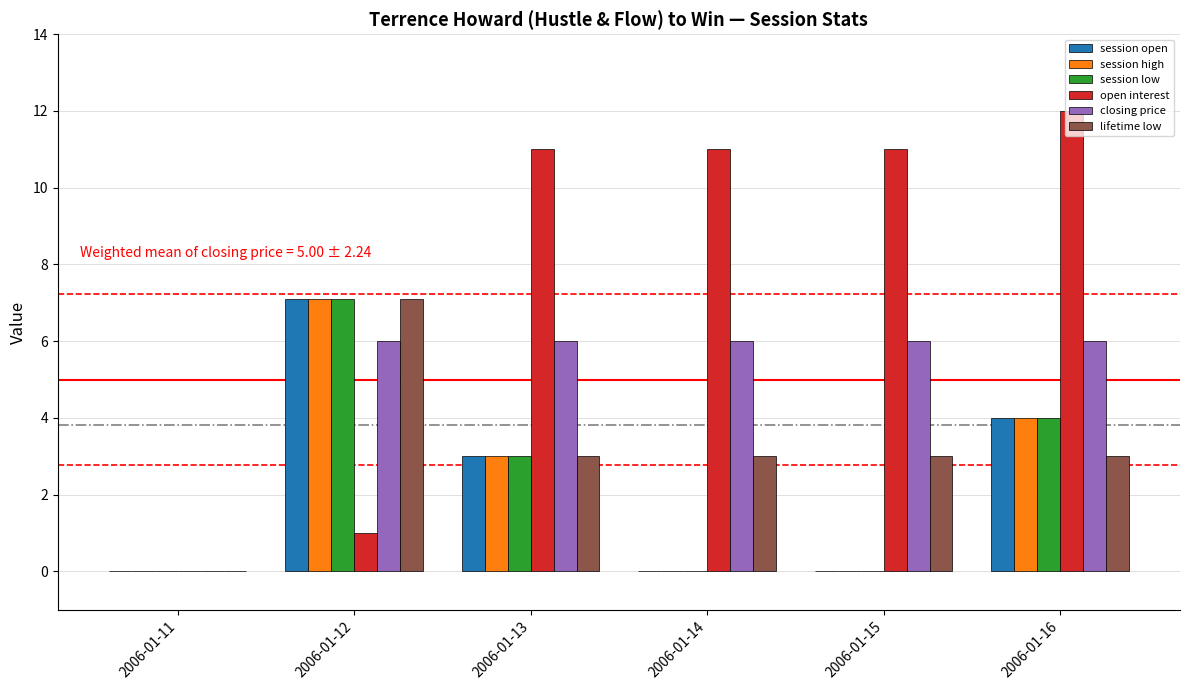

Are the bars grouped side by side (vs. stacked)?

Yes